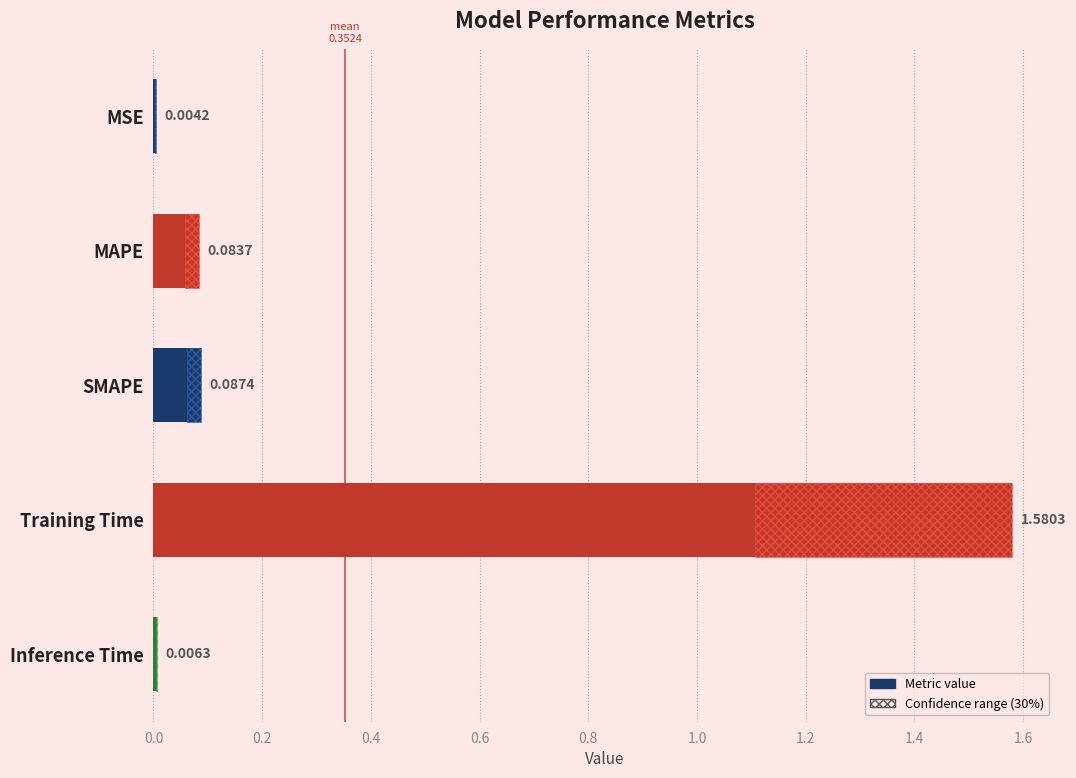

What is the change in value from MSE to MAPE?

+0.1